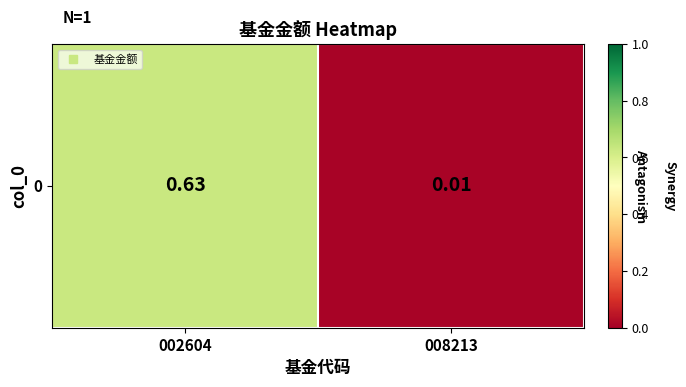

What is the sum of the values at 008213 and 002604?

0.6